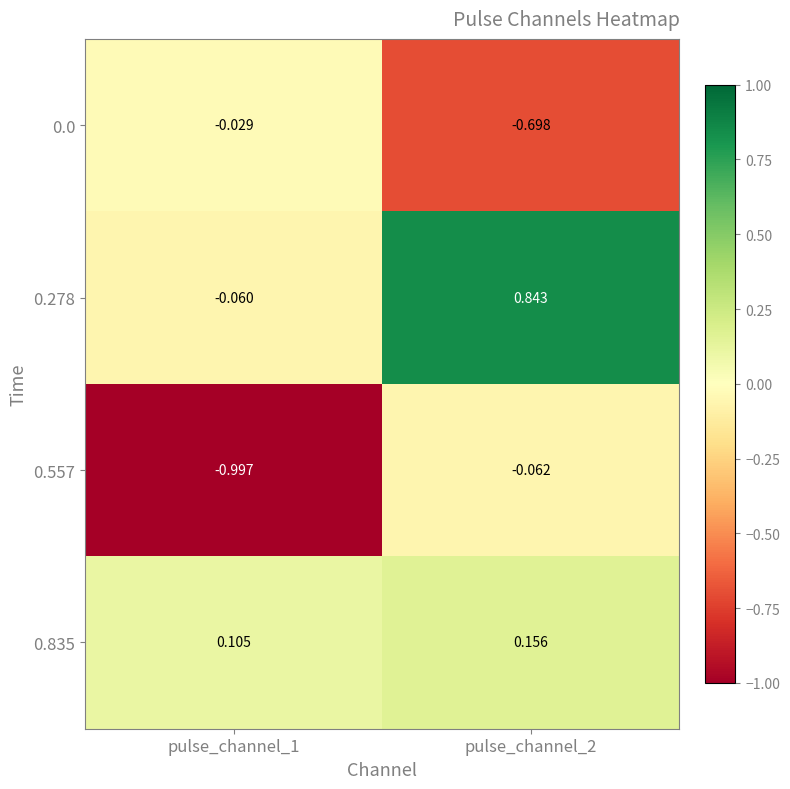

Is the value of 0.0 at pulse_channel_2 greater than the value of 0.557 at pulse_channel_1?

Yes